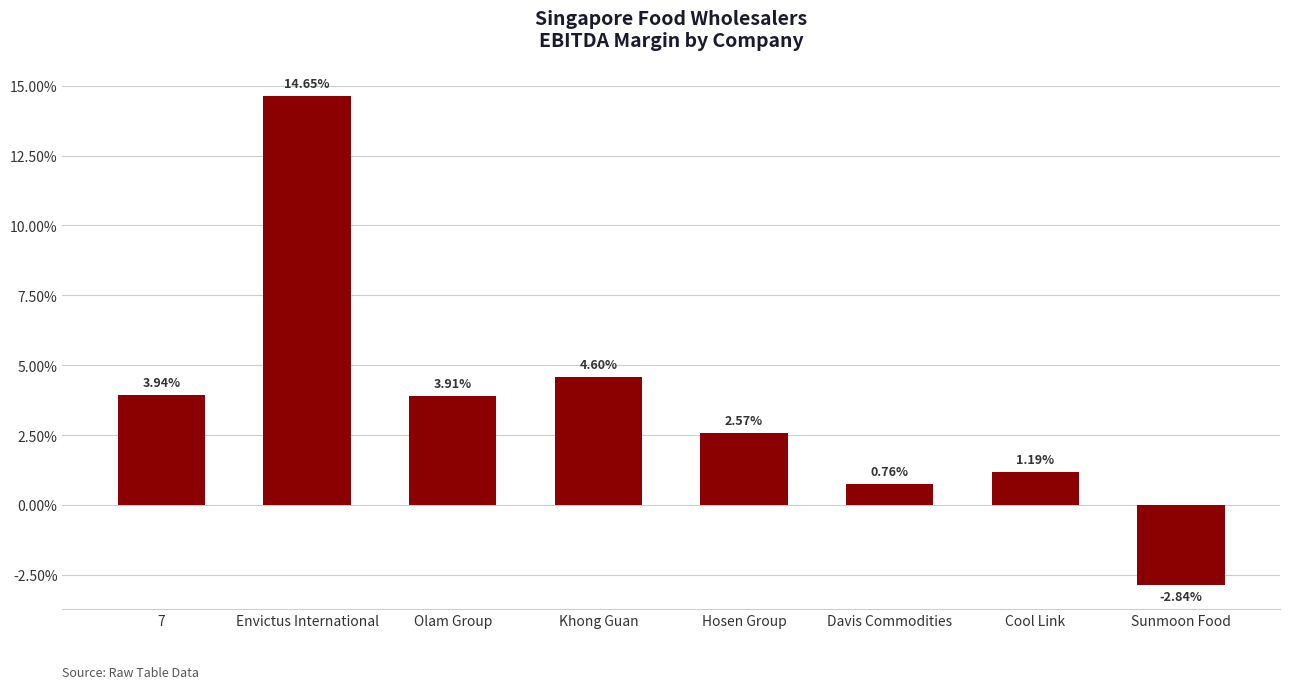

Does the chart contain any negative values?

Yes